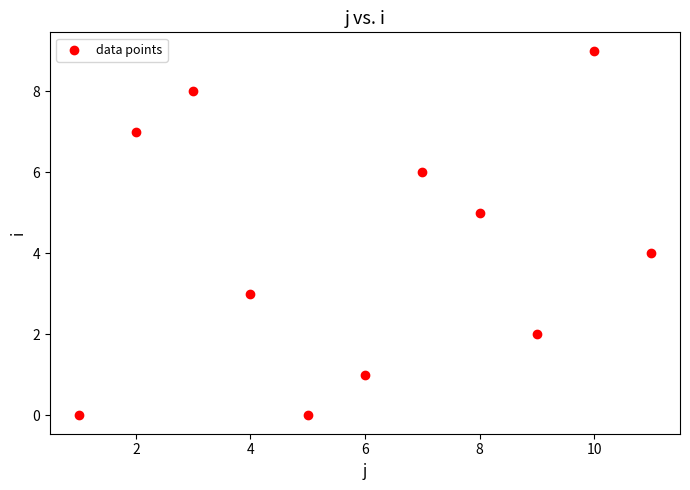

What is the average Y value?

4